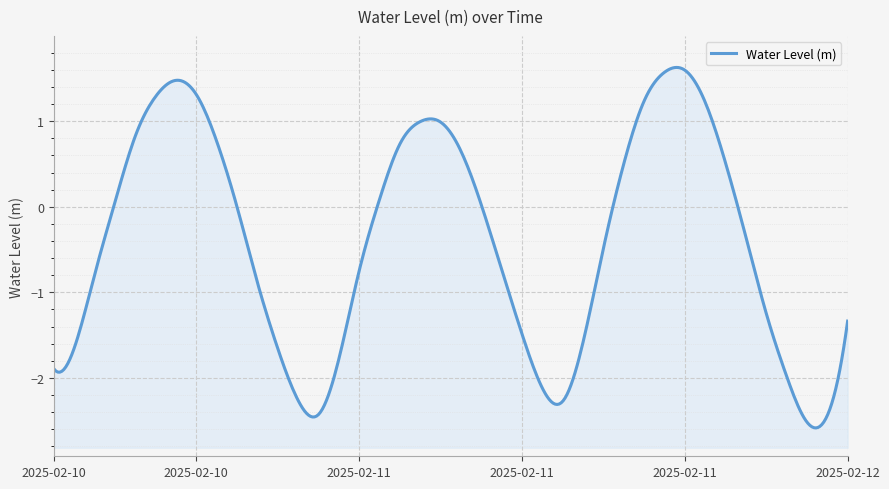

Which label corresponds to the largest value in the chart?

2025-02-11 19:00